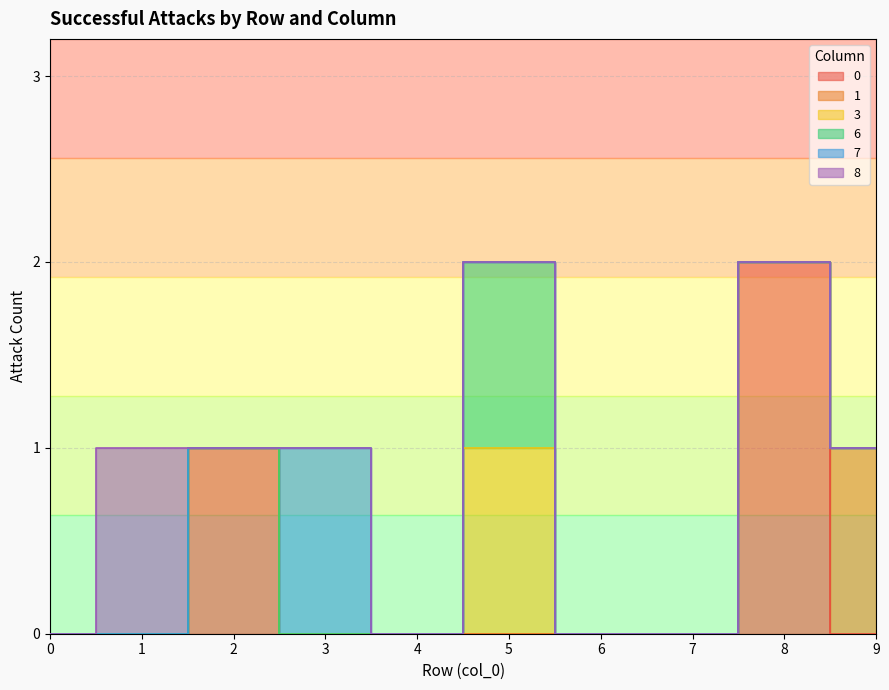

How many data points in 7 are above 0?

1